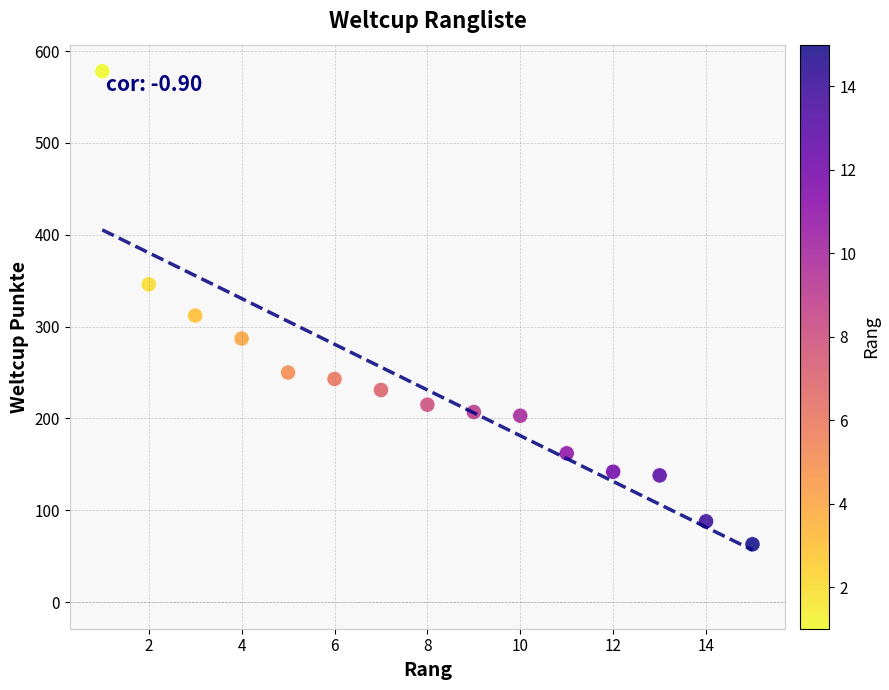

What Y value in the scatter plot is closest to 320?

312